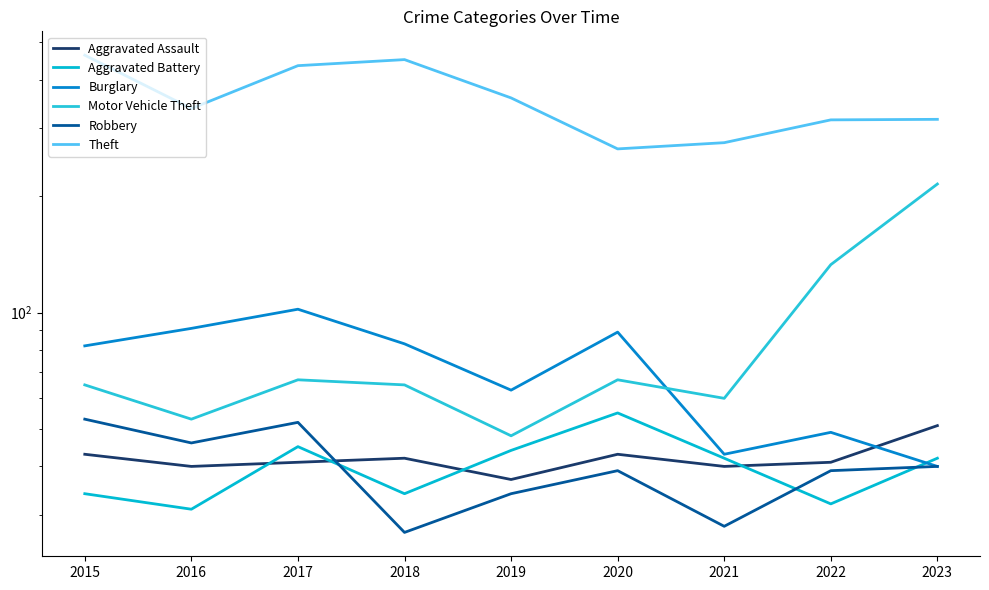

What is the sum of the Robbery values at 2016 and 2020?

85